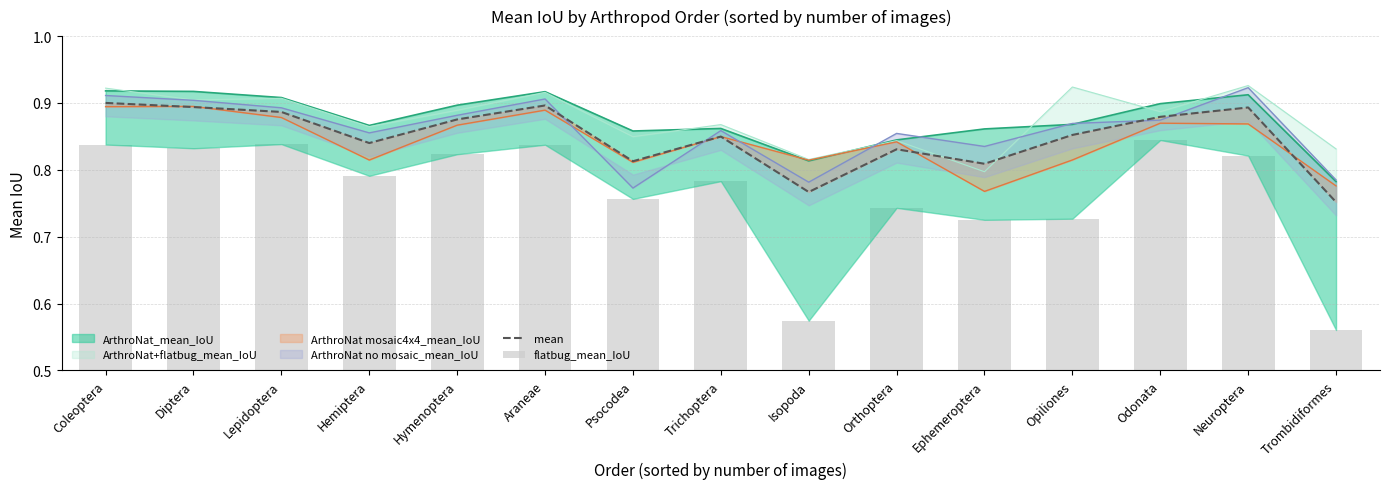

What is the difference between the highest and lowest values at Araneae?

0.1